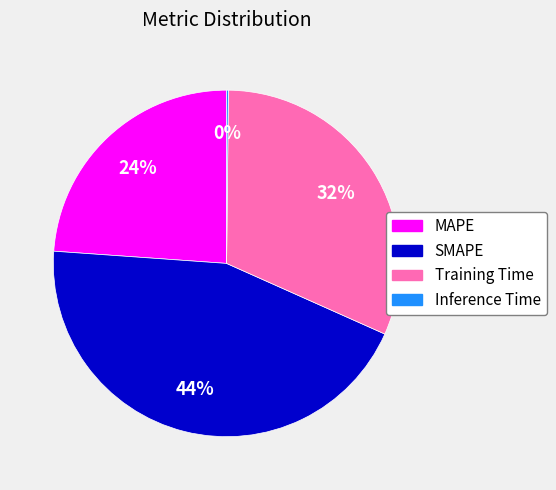

What is the largest slice in the pie chart?

SMAPE